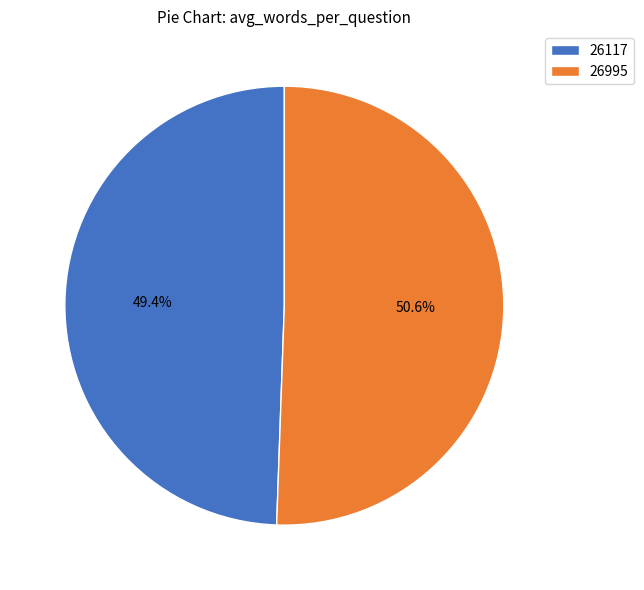

Which slice is the smallest?

26117